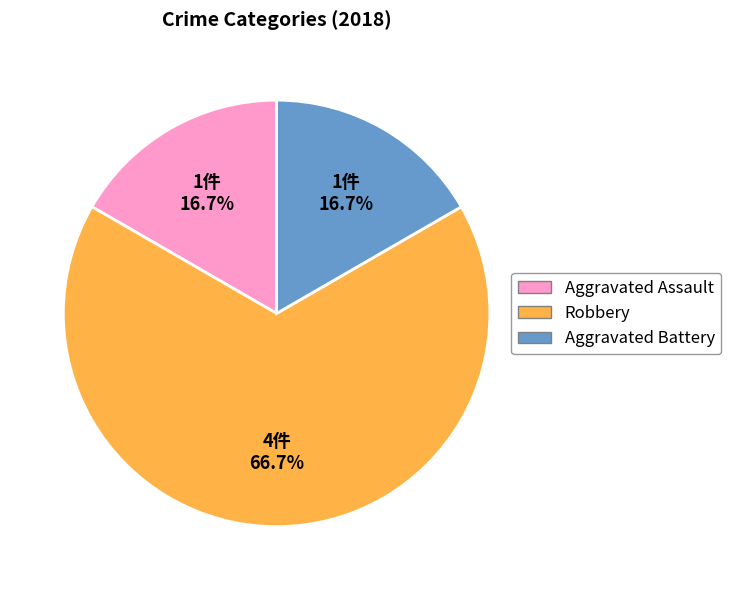

To the nearest percent, what is the average slice percentage?

33%